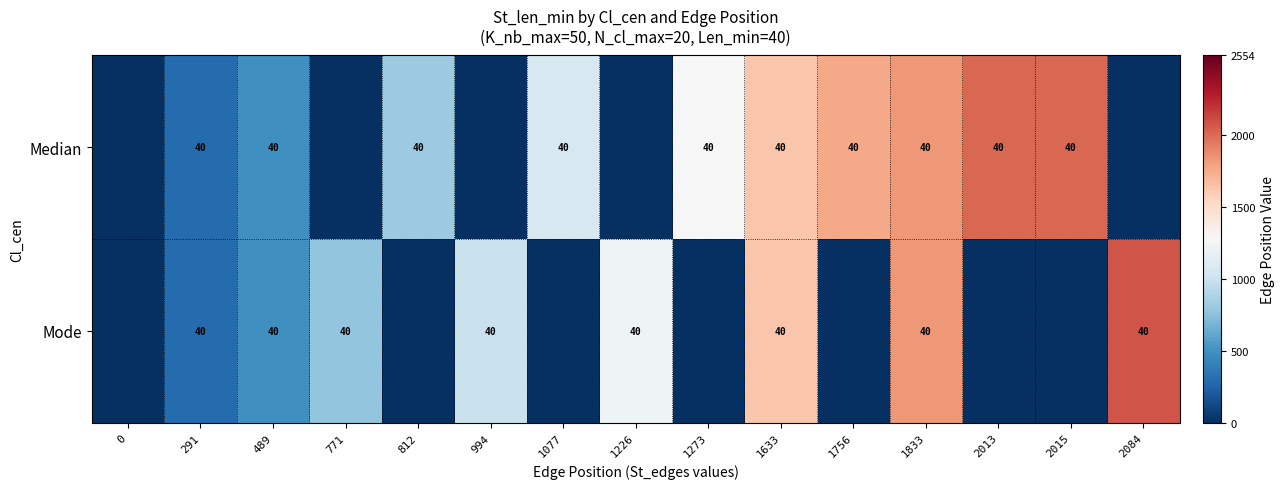

Reading left to right, transcribe all the data shown in this chart.

row_0: 0=0	291=291	489=489	771=0	812=812	994=0	1077=1077	1226=0	1273=1273	1633=1633	1756=1756	1833=1833	2013=2013	2015=2015	2084=0
row_1: 0=0	291=291	489=489	771=771	812=0	994=994	1077=0	1226=1226	1273=0	1633=1633	1756=0	1833=1833	2013=0	2015=0	2084=2084